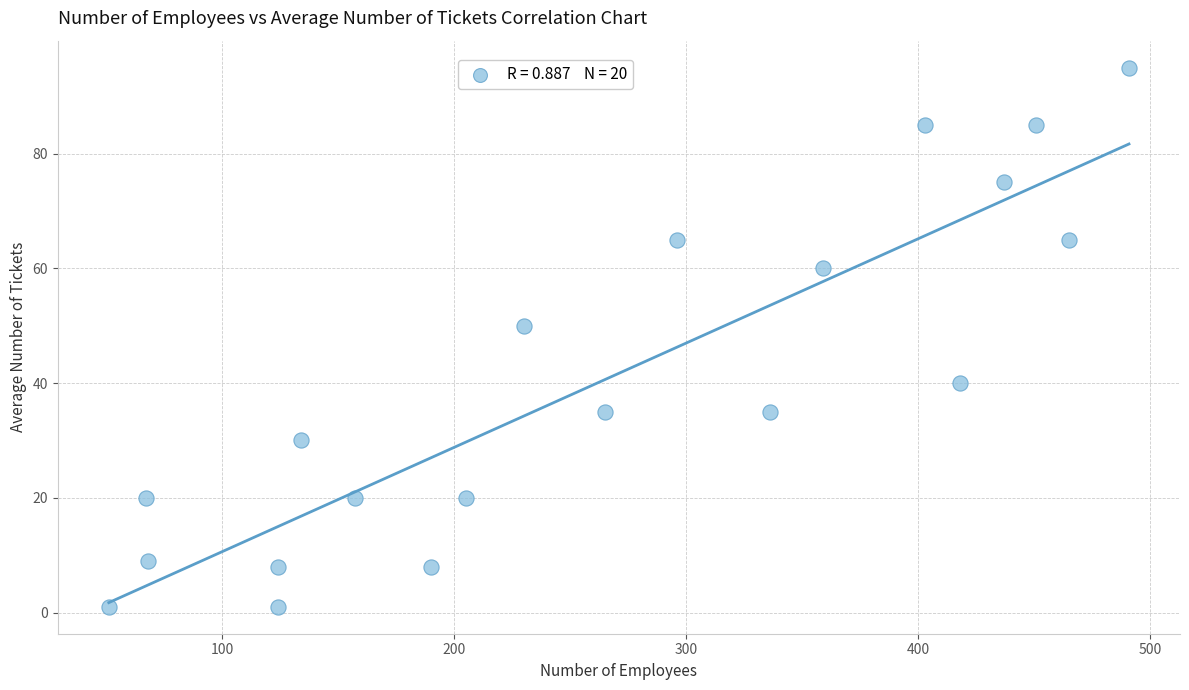

What is the range of X values (max minus min)?

440